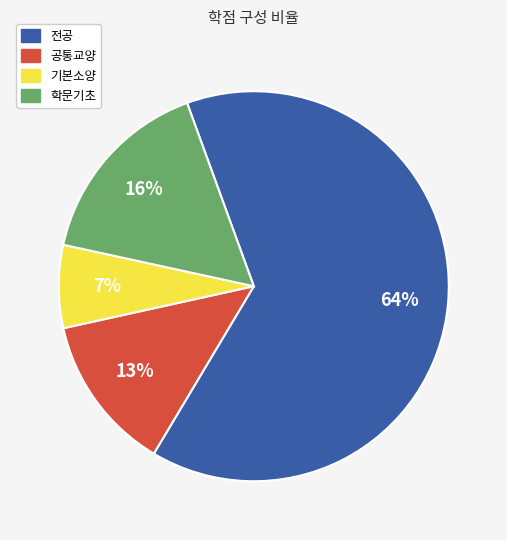

To the nearest percent, what is the average slice percentage?

25%